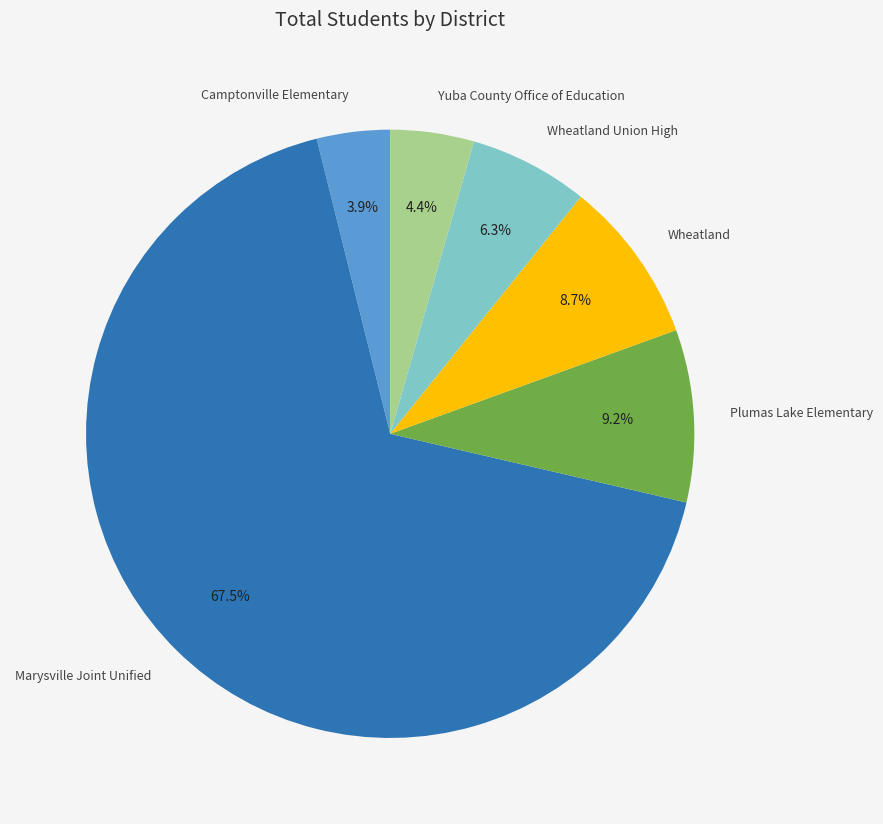

To the nearest percent, what is the combined percentage of Camptonville Elementary and Wheatland?

13%